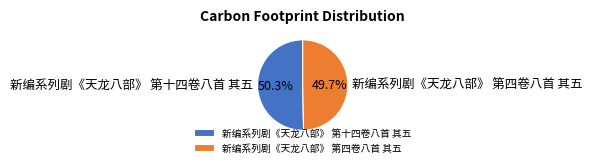

Which has a higher value, 新编系列剧《天龙八部》 第四卷八首 其五 or 新编系列剧《天龙八部》 第十四卷八首 其五?

新编系列剧《天龙八部》 第十四卷八首 其五